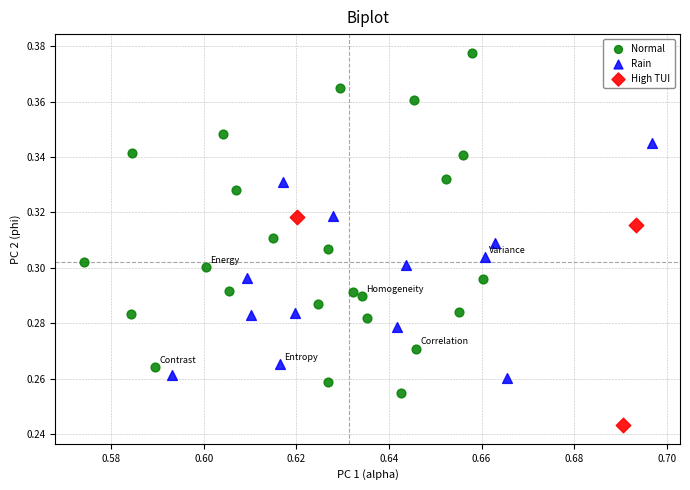

Which series contains the lowest Y value?

High TUI